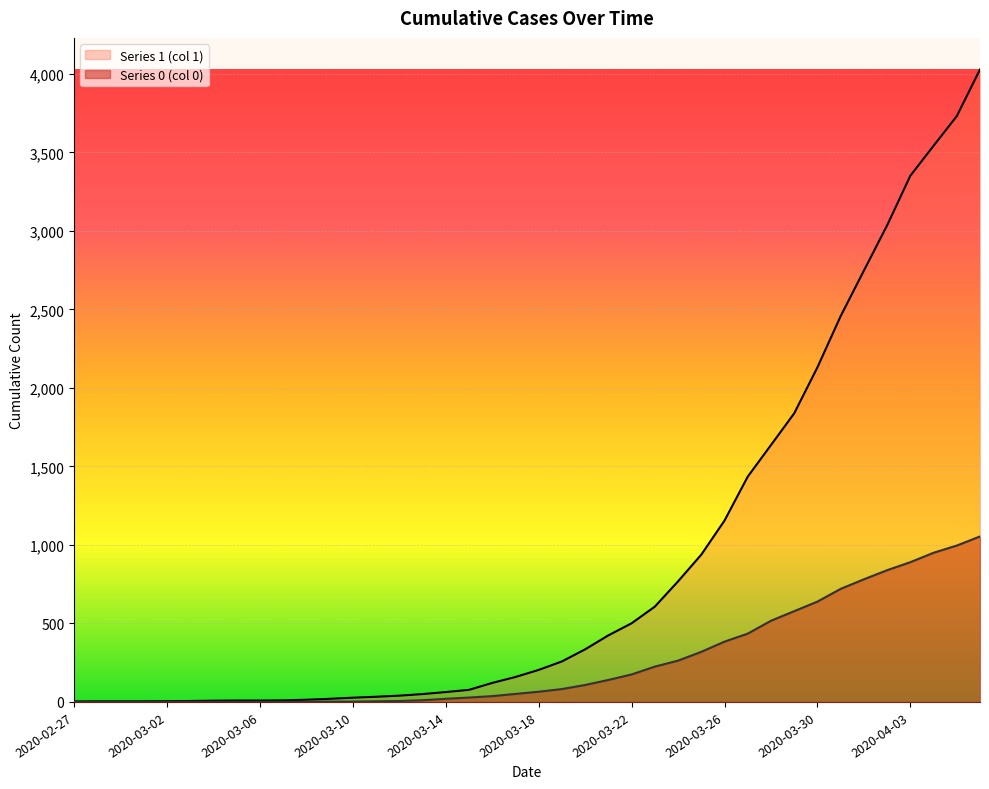

True or false: 0 and 1 intersect in this chart.

False